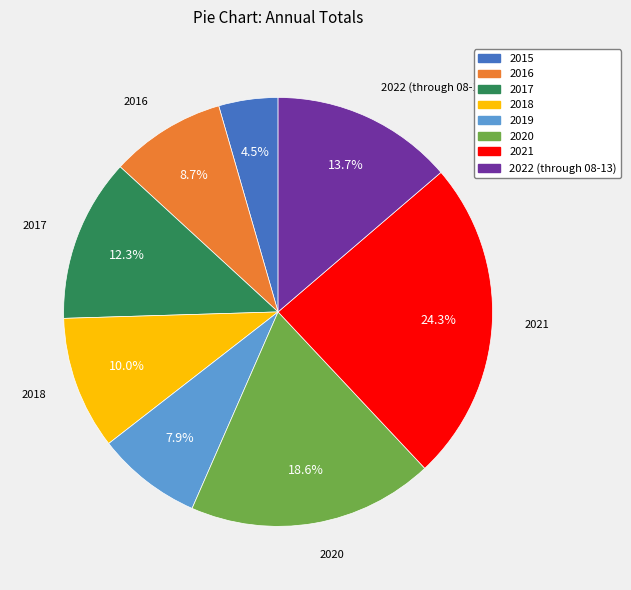

To the nearest percent, what is the average slice percentage?

12%